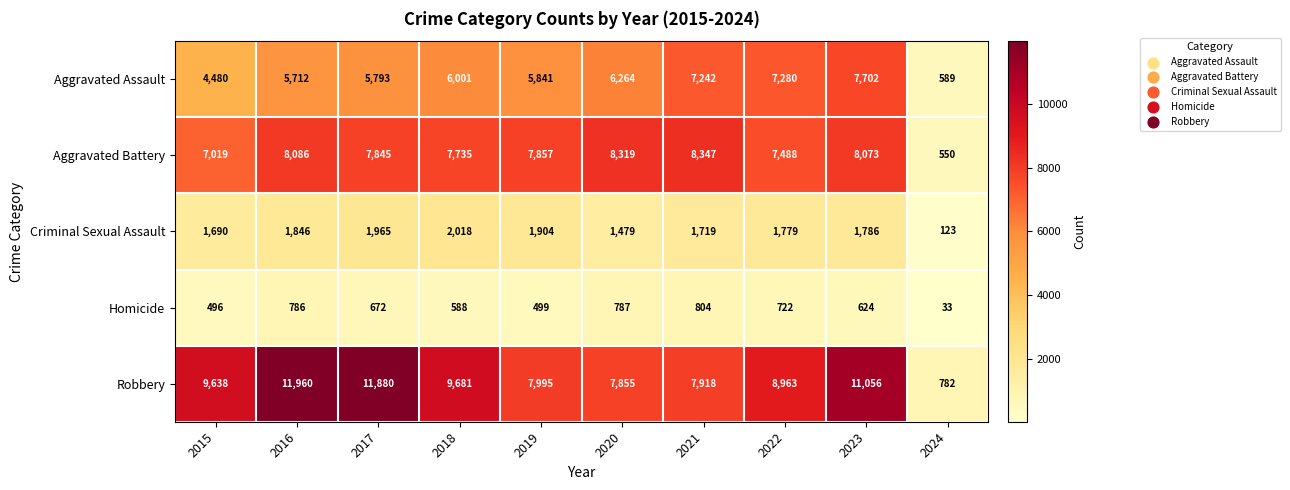

At 2020, list the series in order from smallest to largest.

Homicide, Criminal Sexual Assault, Aggravated Assault, Robbery, Aggravated Battery